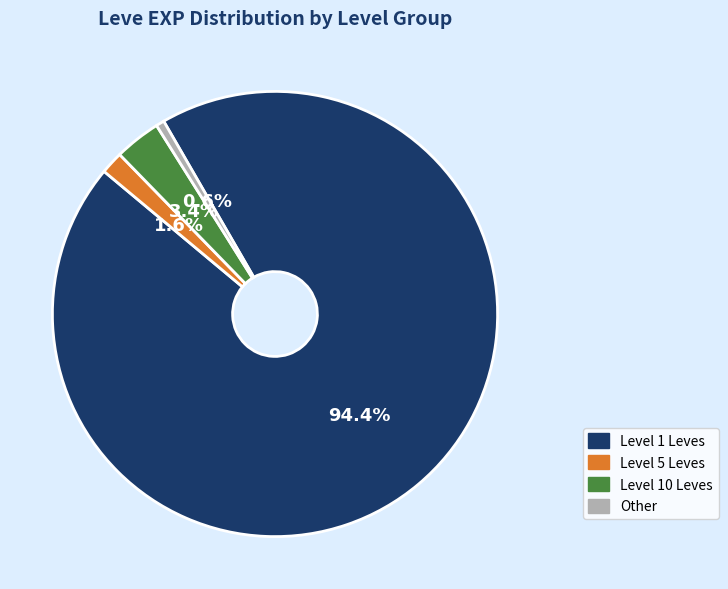

Rank the categories by value from lowest to highest.

Other, Level 5 Leves, Level 10 Leves, Level 1 Leves